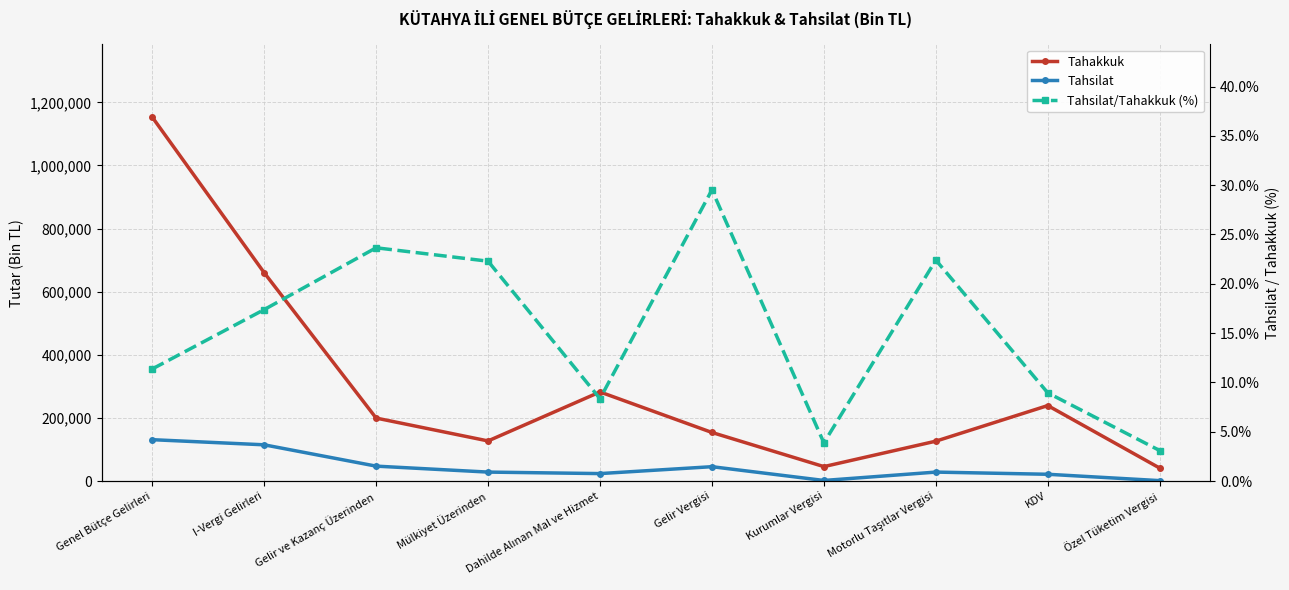

Is this an area chart (filled region under the line)?

No